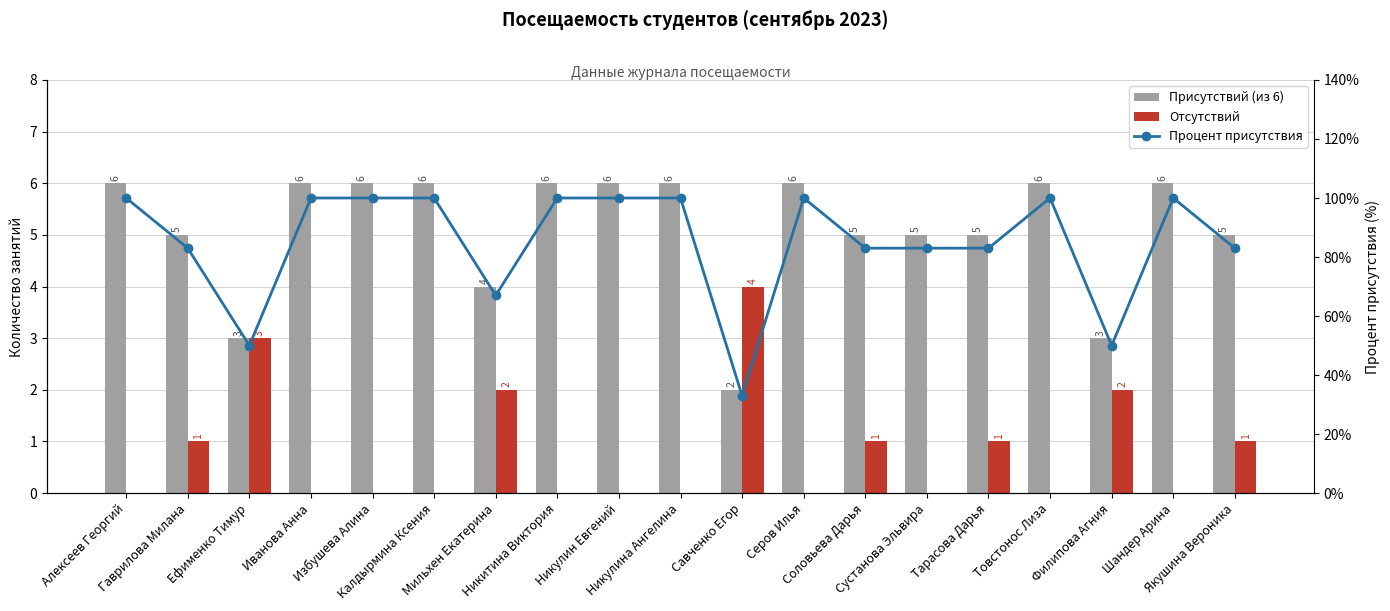

Reading left to right, extract all data points from this chart.

Присутствий (из 6): 6	5	3	6	6	6	4	6	6	6	2	6	5	5	5	6	3	6	5
Отсутствий: 0	1	3	0	0	0	2	0	0	0	4	0	1	0	1	0	2	0	1
Процент присутствия: 100	83	50	100	100	100	67	100	100	100	33	100	83	83	83	100	50	100	83